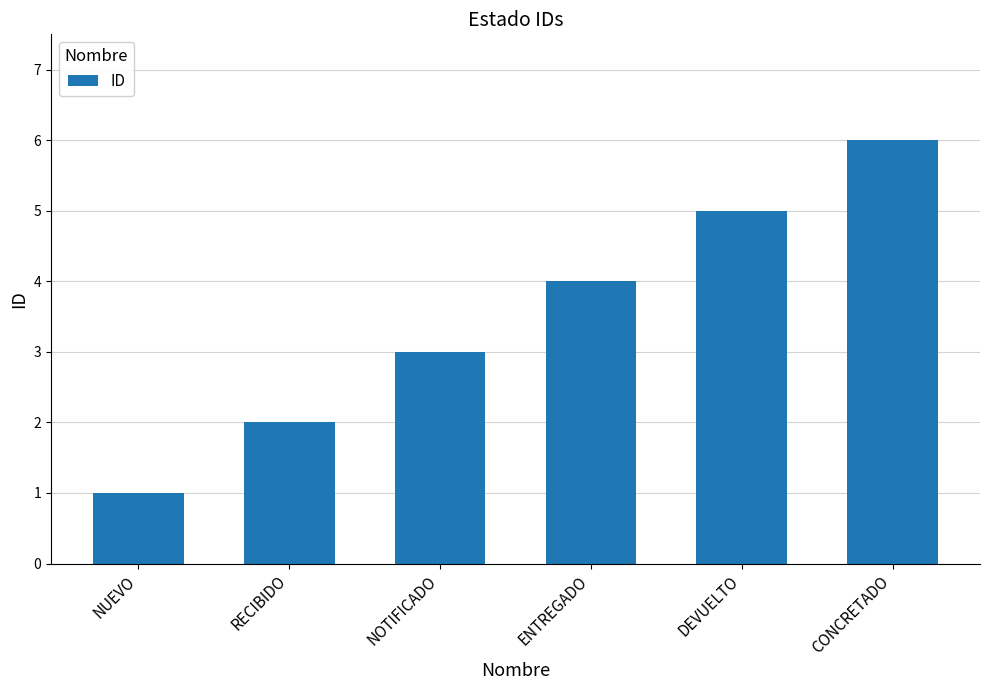

What position from the right is NUEVO?

6